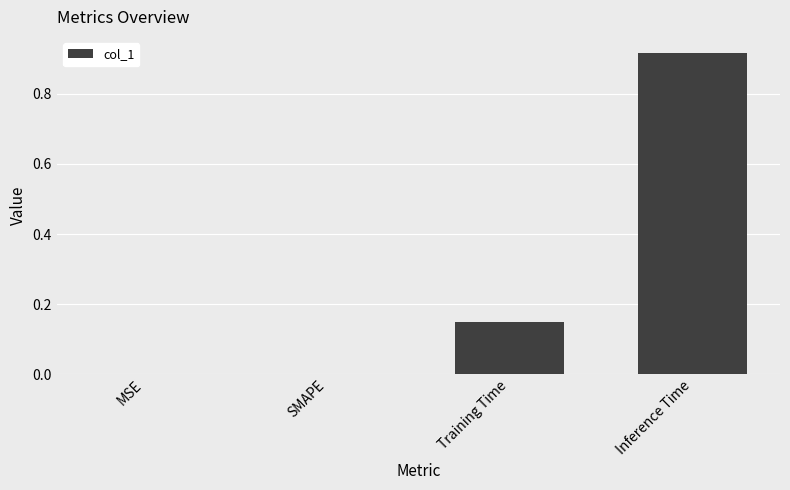

True or false: the data shows 0.0 at SMAPE.

True